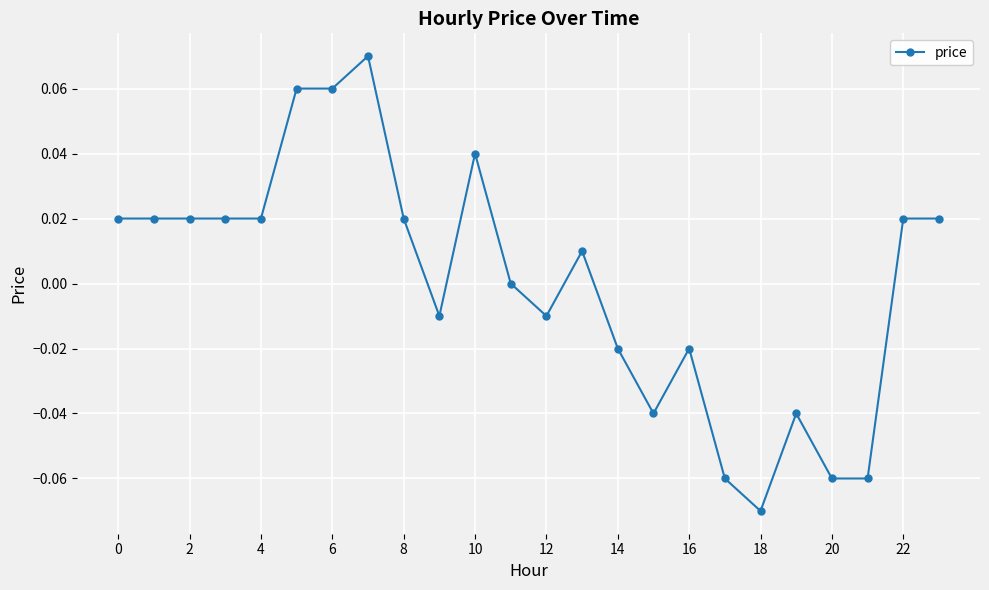

What is the greatest value displayed?

0.1